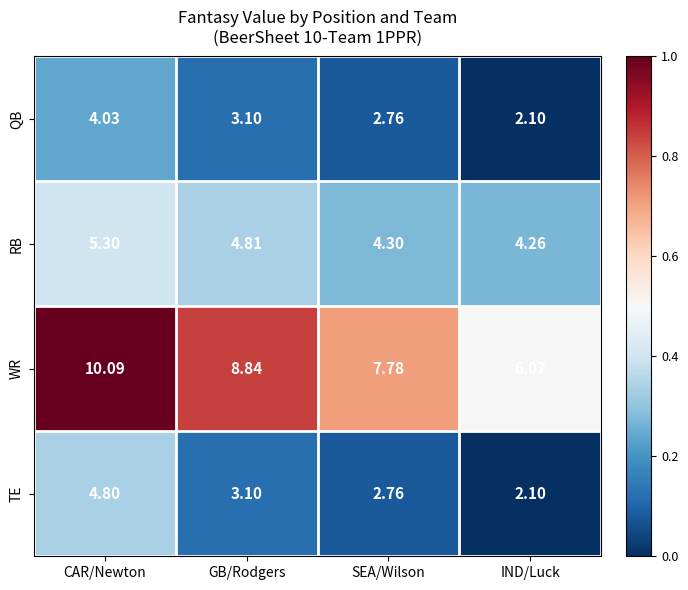

At which label does TE reach its peak?

CAR/Newton